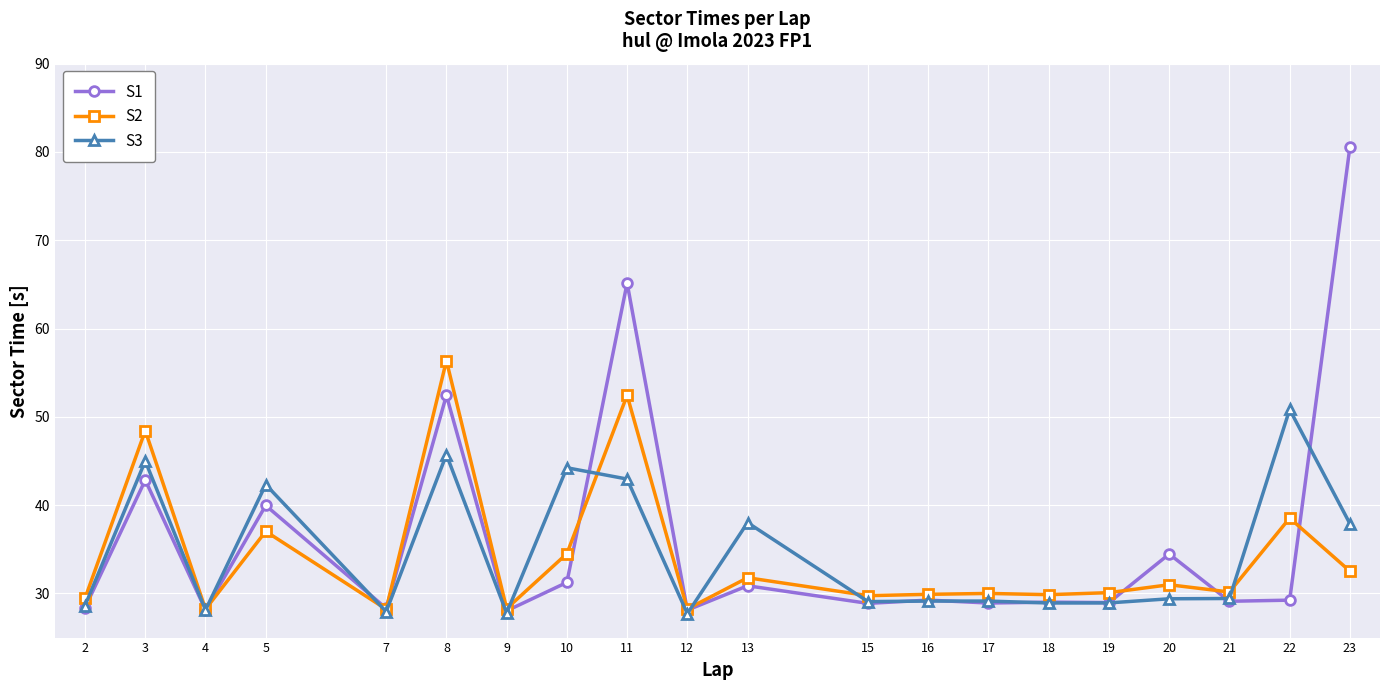

List the series in order of their peak value, lowest first.

S3, S2, S1